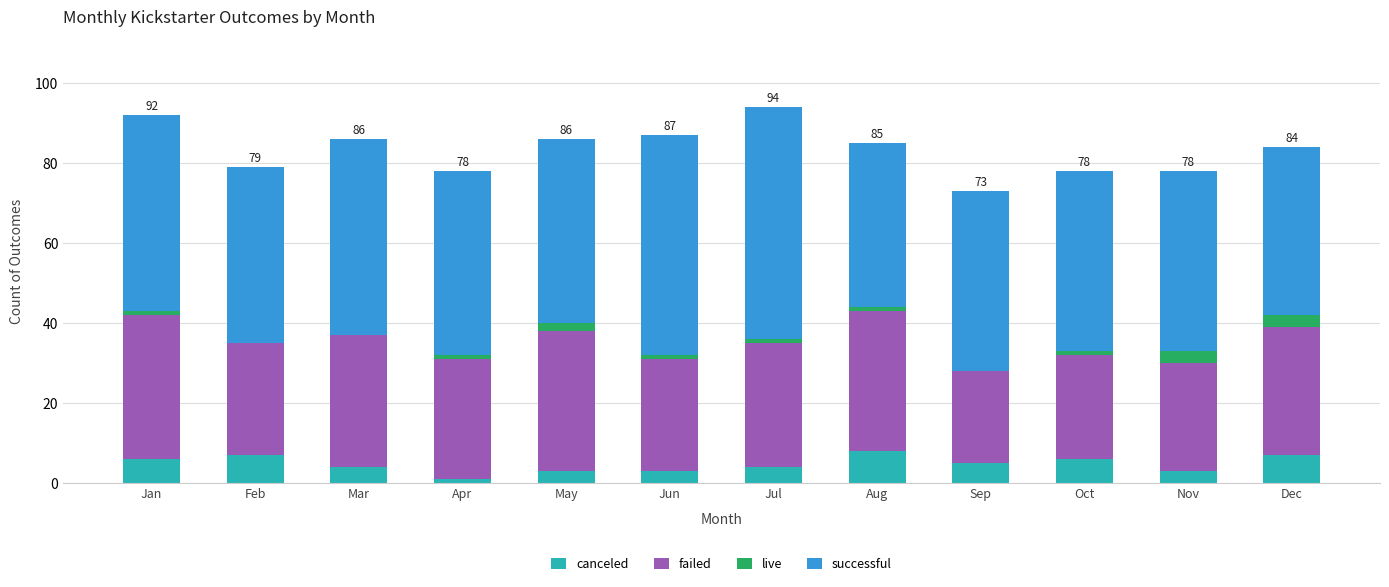

The canceled series shows 6 at Oct. True or false?

True